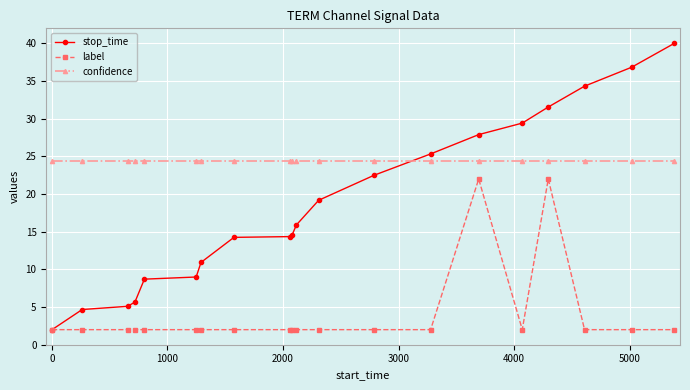

What is the value of the label point at the 12th from the left?

2.0